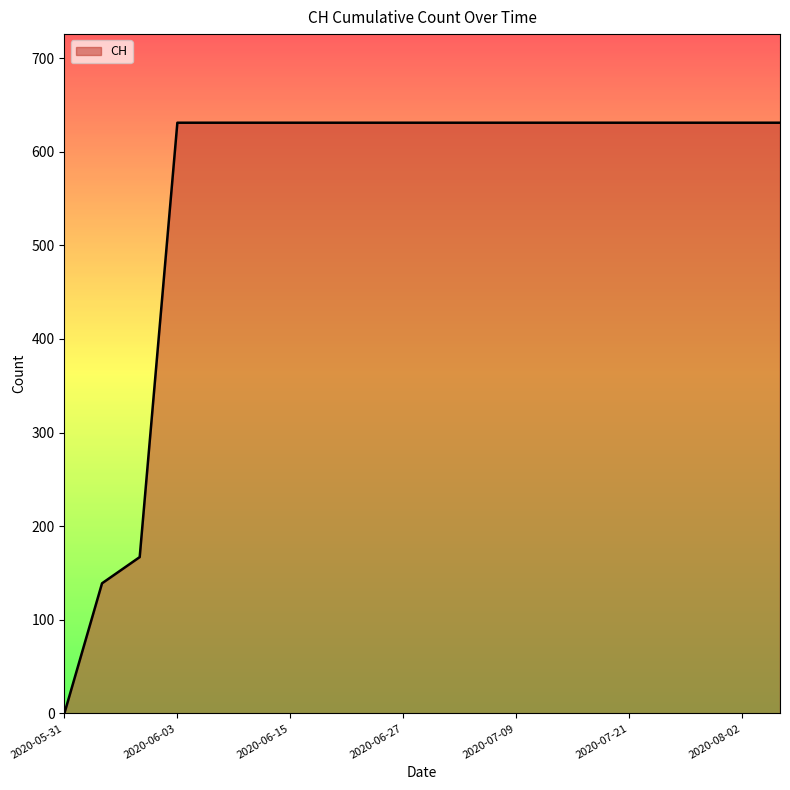

What is the difference between the maximum and minimum values?

631